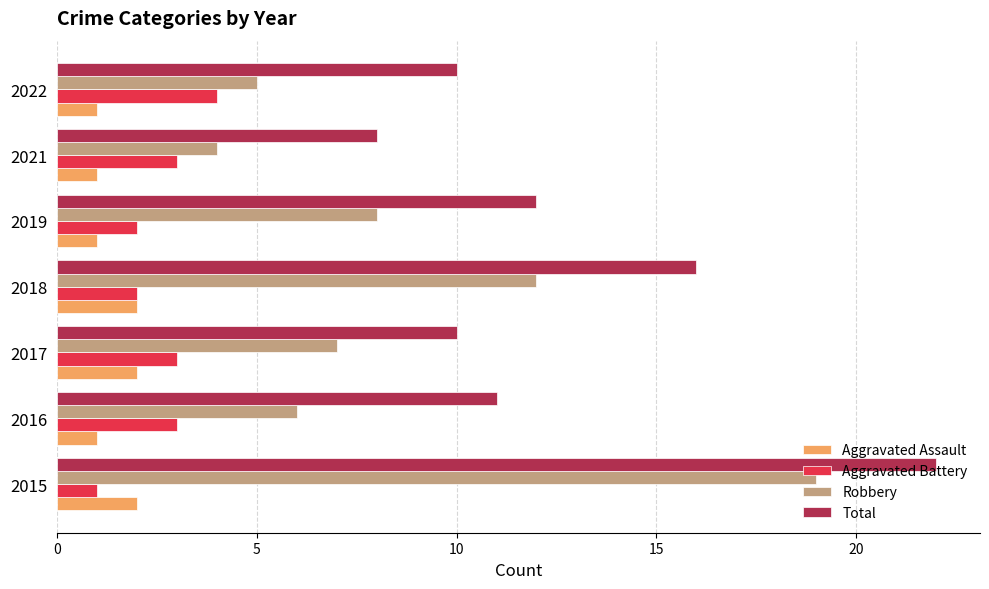

Is it true that Aggravated Assault equals 2 at 2021?

False